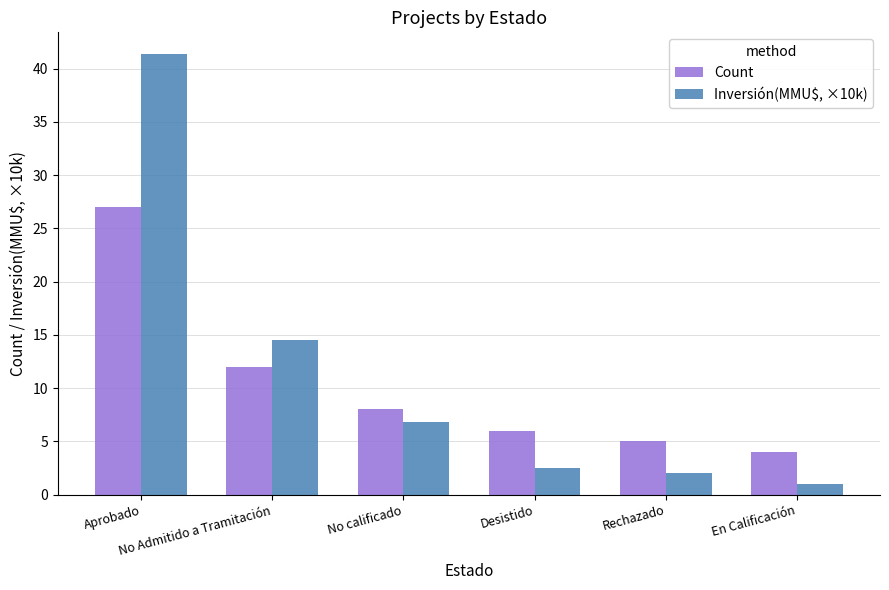

True or false: Count has a value of 6.0 at Desistido.

True